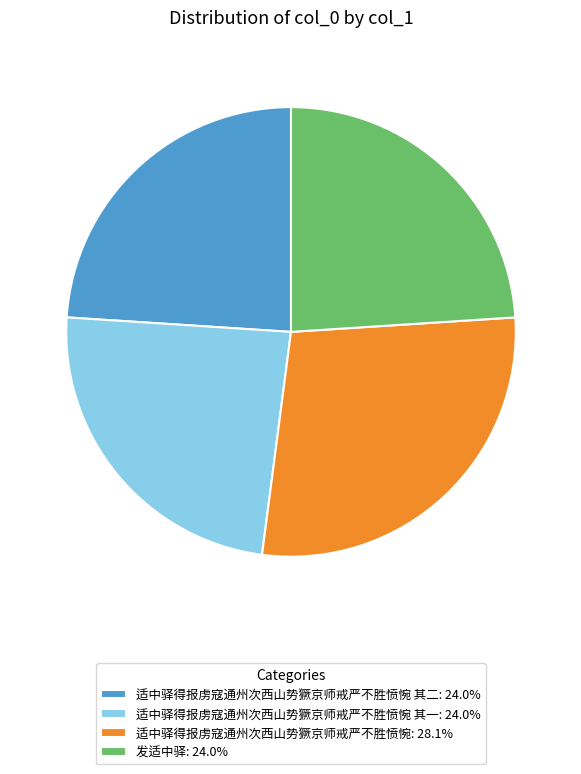

Do 发适中驿: 24.0% and 适中驿得报虏寇通州次西山势獗京师戒严不胜愤惋: 28.1% together represent more than half of the pie?

Yes